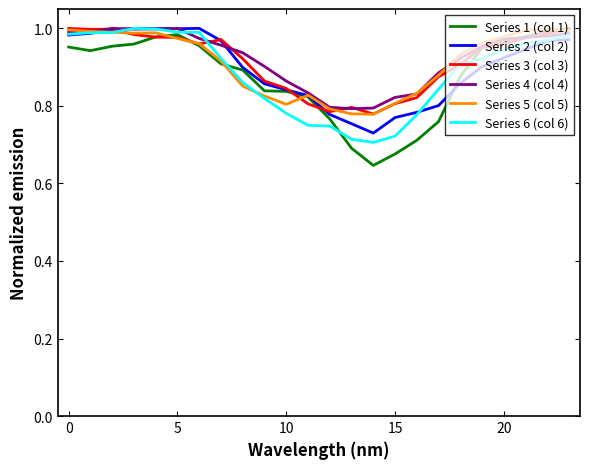

What is the sum of all Series 4 (col 4) values?

22.2